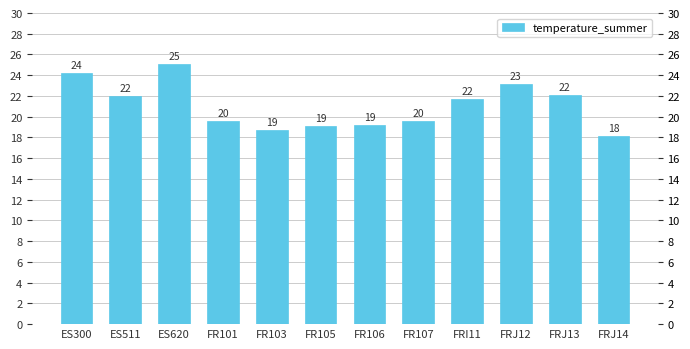

True or false: the data shows 12.7 at ES511.

False